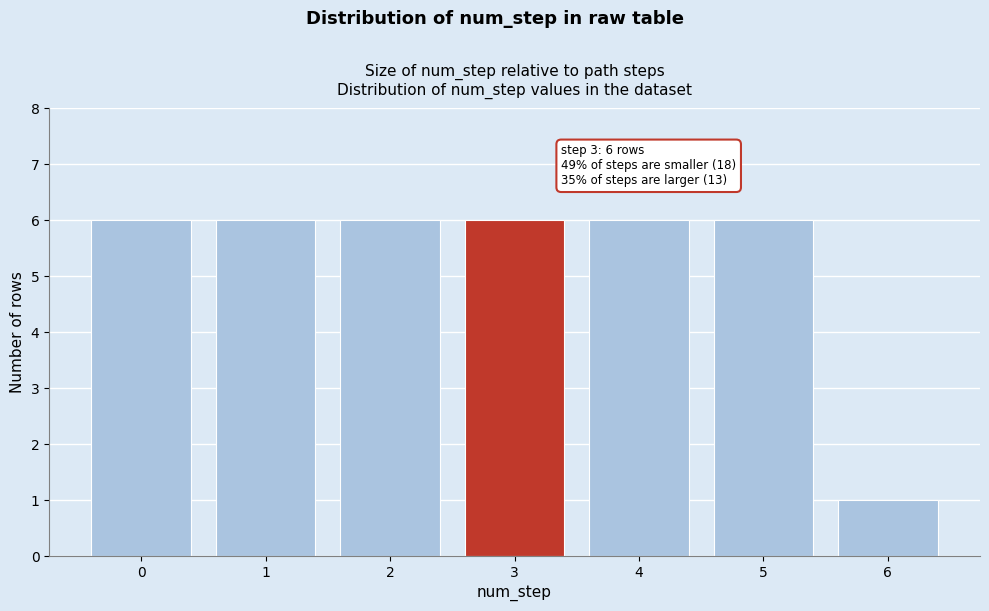

Reading right to left, extract all data points from this chart.

6=1	5=6	4=6	3=6	2=6	1=6	0=6